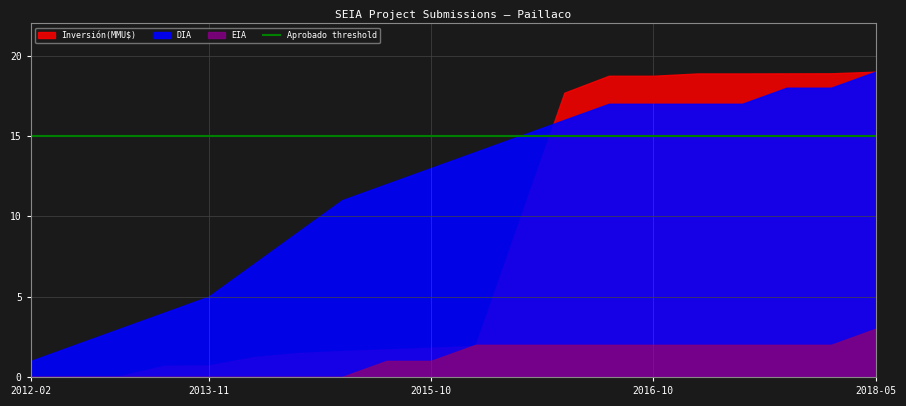

Which category has the lowest value in the EIA series?

2012-02